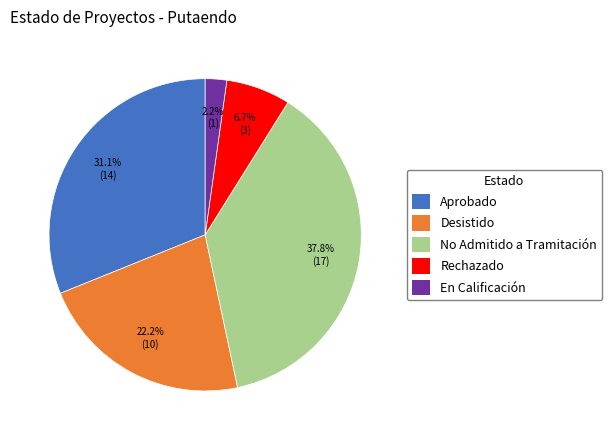

Does Aprobado represent more than half of the total?

No